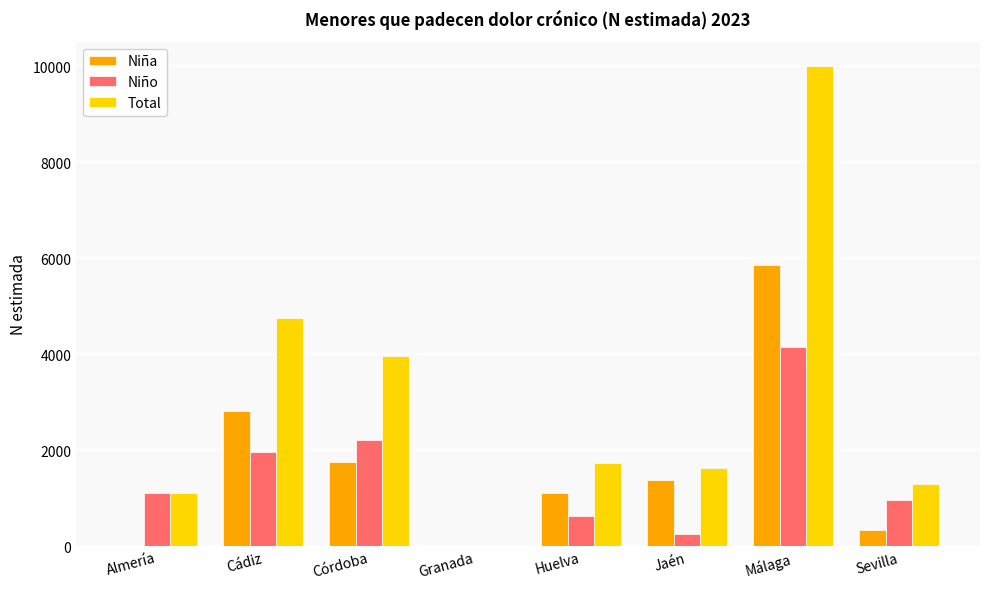

The Total series shows 3965 at Córdoba. True or false?

True